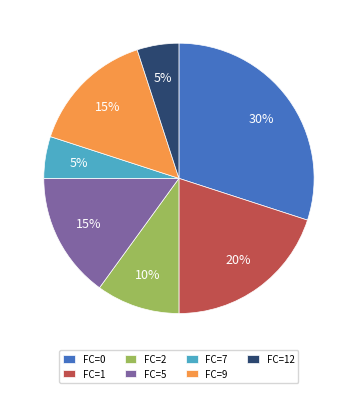

Is there any slice that represents more than half of the pie?

No